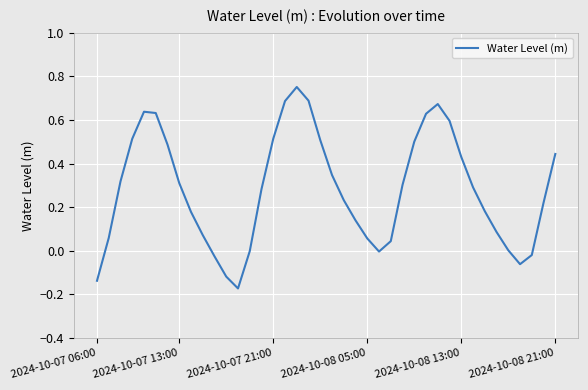

At which label is the value closest to 0?

13